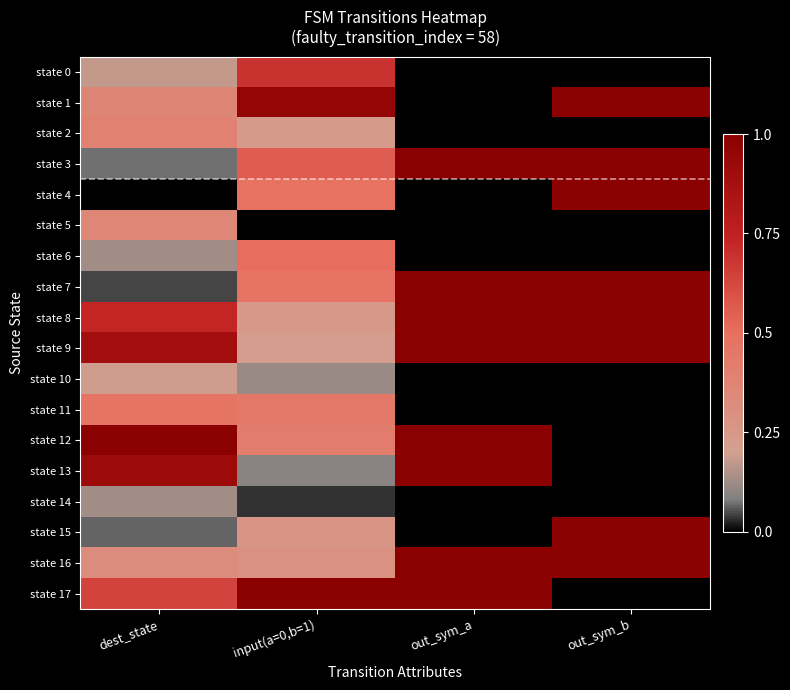

Reading left to right, what are all the values shown in this chart?

state 0: dest_state=0.2	input(a=0,b=1)=0.7	out_sym_a=0.0	out_sym_b=0.0
state 1: dest_state=0.4	input(a=0,b=1)=1.0	out_sym_a=0.0	out_sym_b=1.0
state 2: dest_state=0.4	input(a=0,b=1)=0.2	out_sym_a=0.0	out_sym_b=0.0
state 3: dest_state=0.1	input(a=0,b=1)=0.6	out_sym_a=1.0	out_sym_b=1.0
state 4: dest_state=0.0	input(a=0,b=1)=0.5	out_sym_a=0.0	out_sym_b=1.0
state 5: dest_state=0.4	input(a=0,b=1)=0.0	out_sym_a=0.0	out_sym_b=0.0
state 6: dest_state=0.1	input(a=0,b=1)=0.5	out_sym_a=0.0	out_sym_b=0.0
state 7: dest_state=0.0	input(a=0,b=1)=0.5	out_sym_a=1.0	out_sym_b=1.0
state 8: dest_state=0.7	input(a=0,b=1)=0.2	out_sym_a=1.0	out_sym_b=1.0
state 9: dest_state=0.9	input(a=0,b=1)=0.2	out_sym_a=1.0	out_sym_b=1.0
state 10: dest_state=0.2	input(a=0,b=1)=0.1	out_sym_a=0.0	out_sym_b=0.0
state 11: dest_state=0.5	input(a=0,b=1)=0.4	out_sym_a=0.0	out_sym_b=0.0
state 12: dest_state=1.0	input(a=0,b=1)=0.4	out_sym_a=1.0	out_sym_b=0.0
state 13: dest_state=0.9	input(a=0,b=1)=0.1	out_sym_a=1.0	out_sym_b=0.0
state 14: dest_state=0.1	input(a=0,b=1)=0.0	out_sym_a=0.0	out_sym_b=0.0
state 15: dest_state=0.1	input(a=0,b=1)=0.3	out_sym_a=0.0	out_sym_b=1.0
state 16: dest_state=0.3	input(a=0,b=1)=0.3	out_sym_a=1.0	out_sym_b=1.0
state 17: dest_state=0.6	input(a=0,b=1)=1.0	out_sym_a=1.0	out_sym_b=0.0